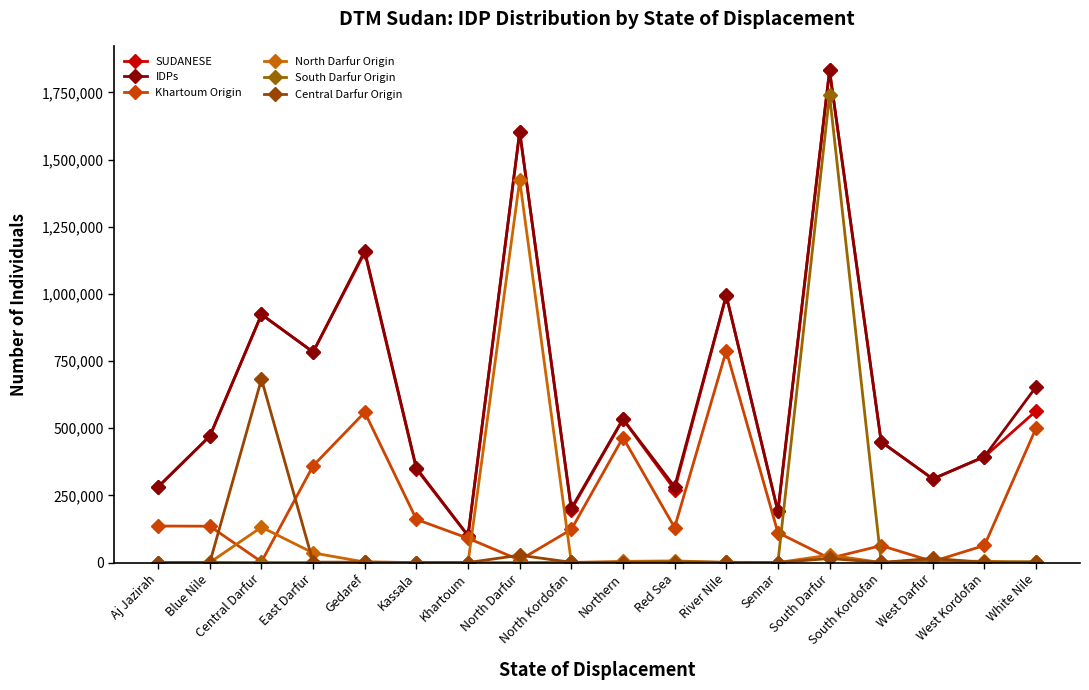

Is this an area chart (filled region under the line)?

No